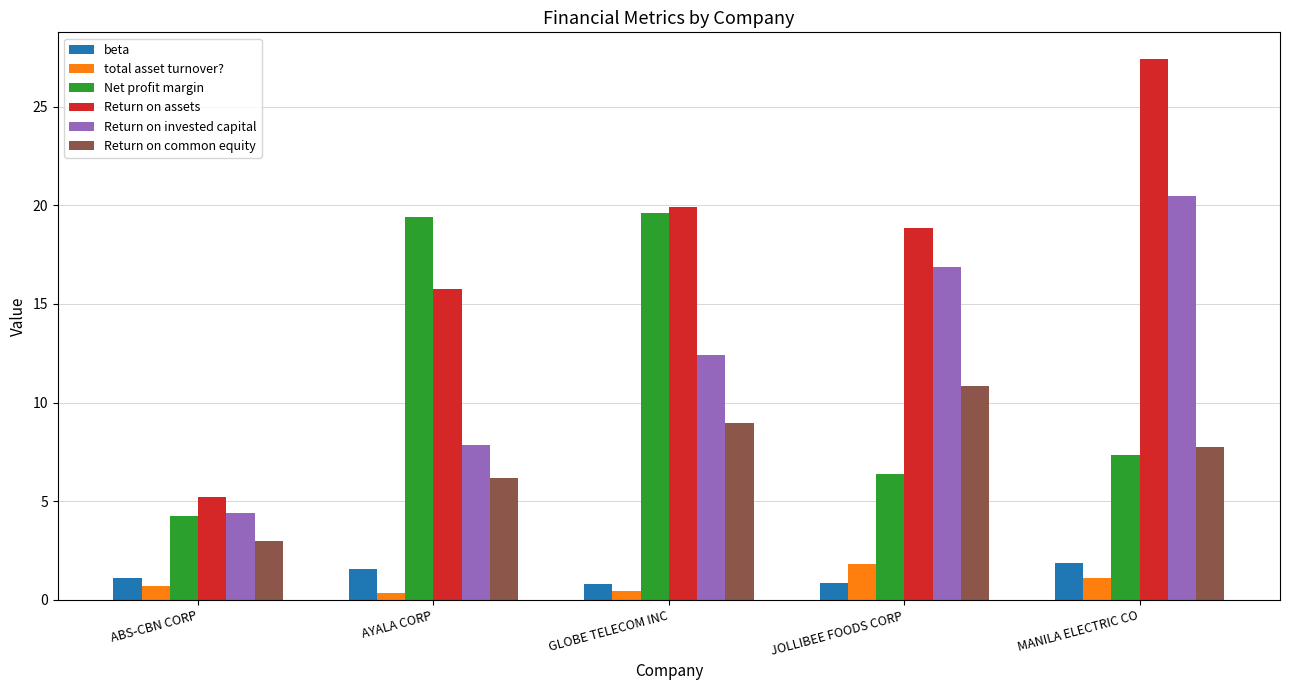

Does the chart contain stacked bars?

No